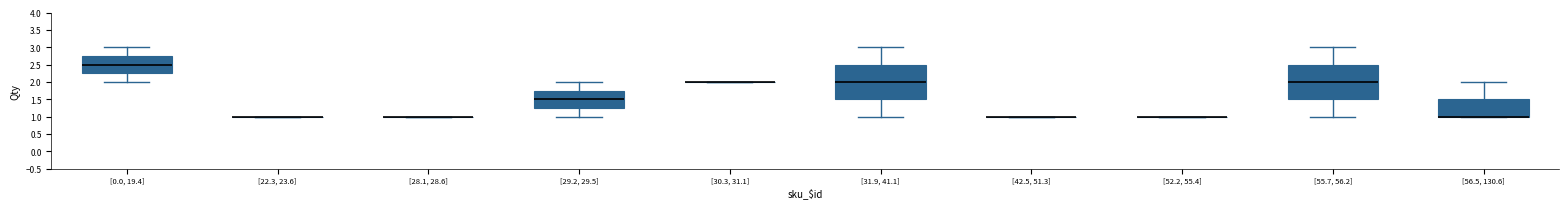

Reading left to right, transcribe this box plot: for each box, give where its median line is, the range the box spans, and where its two whiskers end, as read against the y-axis. The values are not printed on the chart, so give them approximately, as read against the axis.

[0.0, 19.4]: median 2.50, box 2.25 to 2.75, whiskers 2.00 to 3.00
[22.3, 23.6]: box collapsed to a line at 1.00, whiskers 1.00 to 1.00
[28.1, 28.6]: box collapsed to a line at 1.00, whiskers 1.00 to 1.00
[29.2, 29.5]: median 1.50, box 1.25 to 1.75, whiskers 1.00 to 2.00
[30.3, 31.1]: box collapsed to a line at 2.00, whiskers 2.00 to 2.00
[31.9, 41.1]: median 2.00, box 1.50 to 2.50, whiskers 1.00 to 3.00
[42.5, 51.3]: box collapsed to a line at 1.00, whiskers 1.00 to 1.00
[52.2, 55.4]: box collapsed to a line at 1.00, whiskers 1.00 to 1.00
[55.7, 56.2]: median 2.00, box 1.50 to 2.50, whiskers 1.00 to 3.00
[56.5, 130.6]: median 1.00 (drawn on the box's lower edge), box 1.00 to 1.50, whiskers 1.00 to 2.00